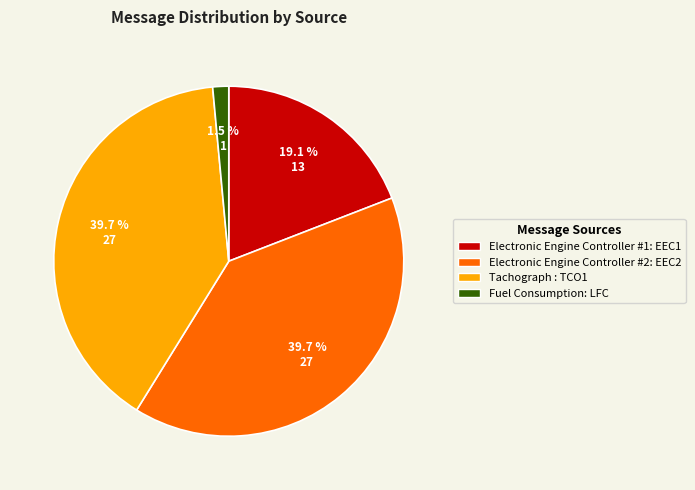

Is there any slice that represents more than half of the pie?

No